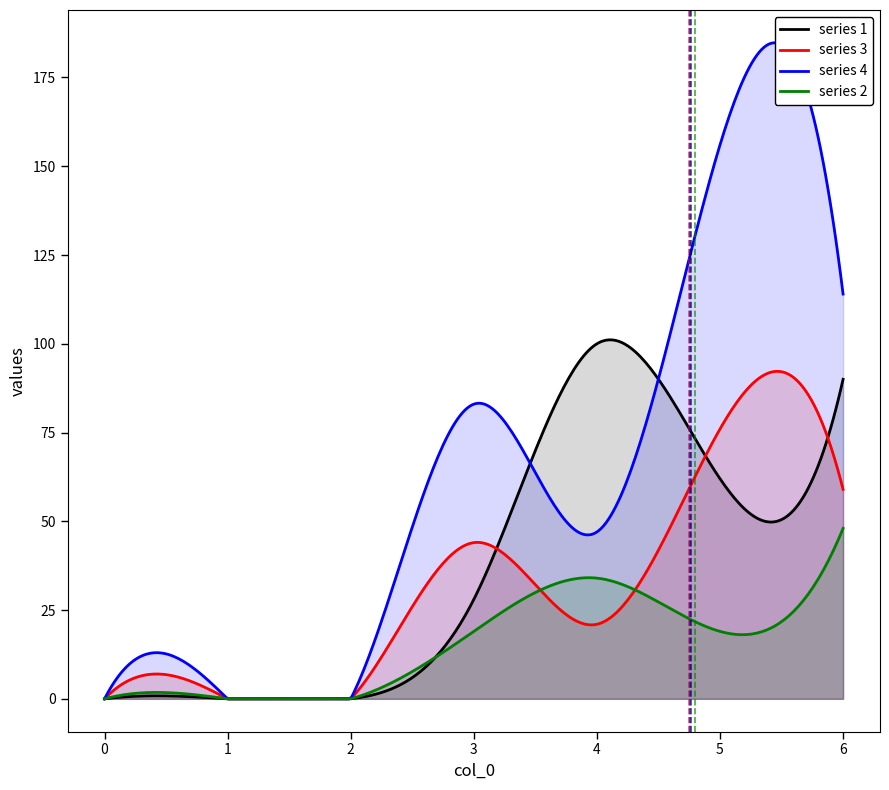

What is the highest value of the series 3 series?

92.2